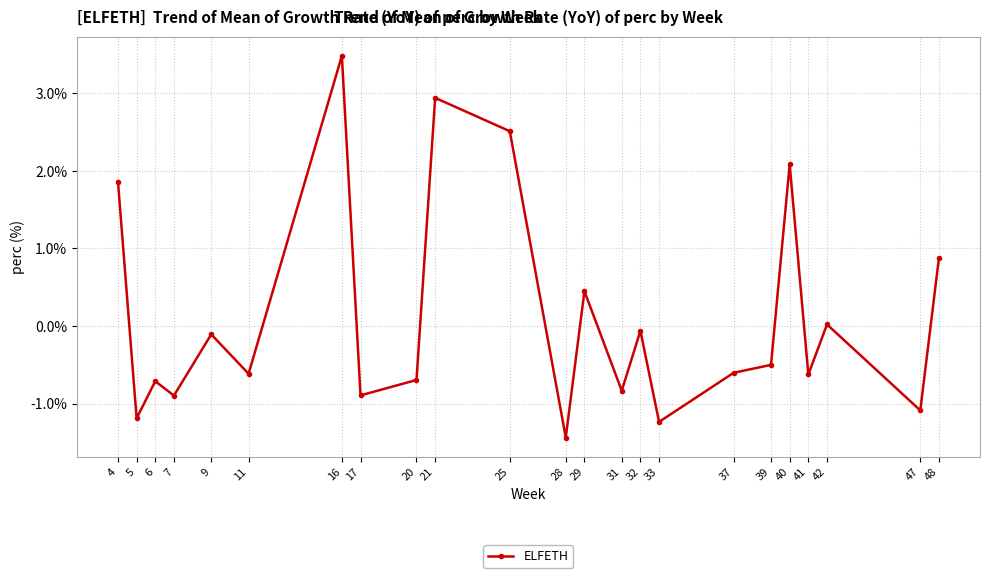

At which label is the value closest to 1?

48